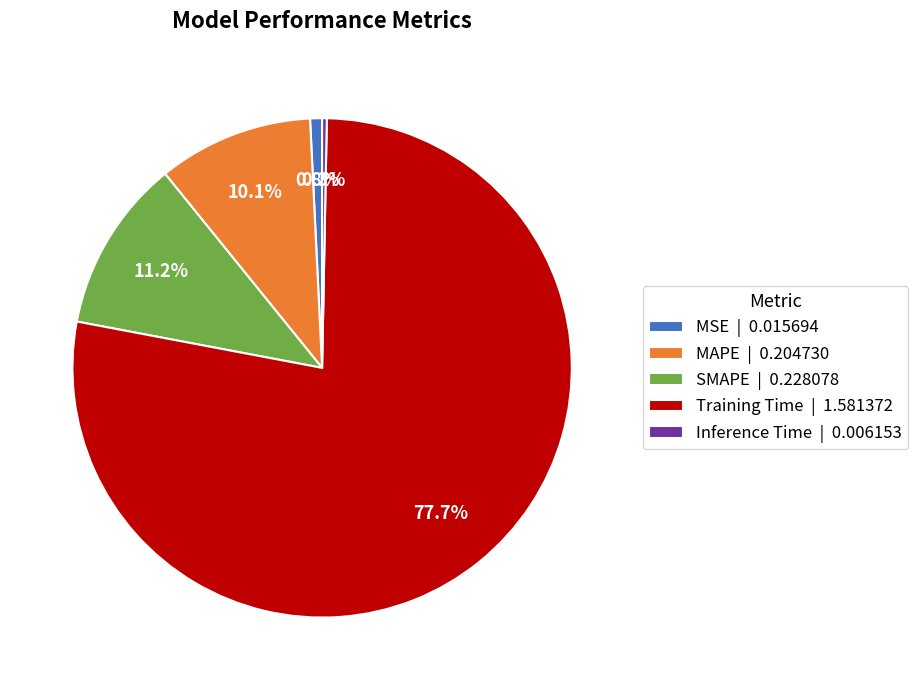

True or false: MSE accounts for 11% of the total.

False